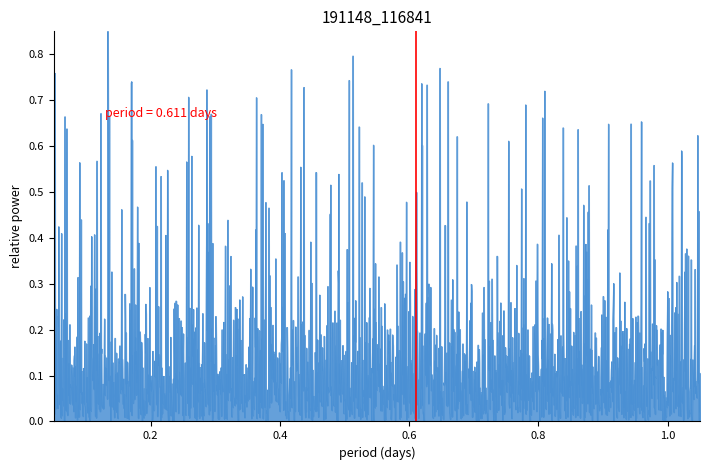

At which category does the chart reach its minimum across all series?

0.2